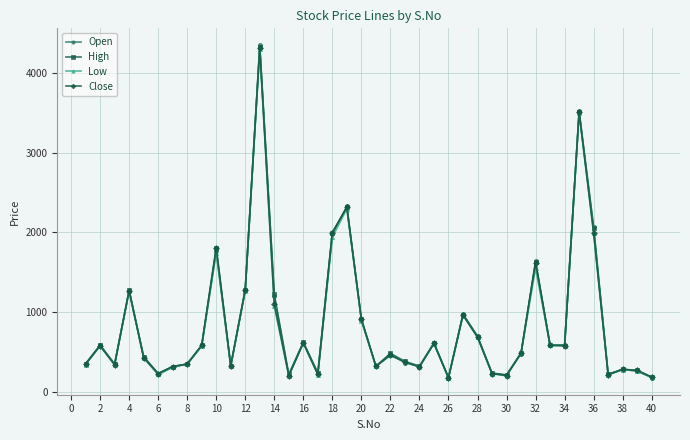

Which series has the largest range (max minus min)?

Open